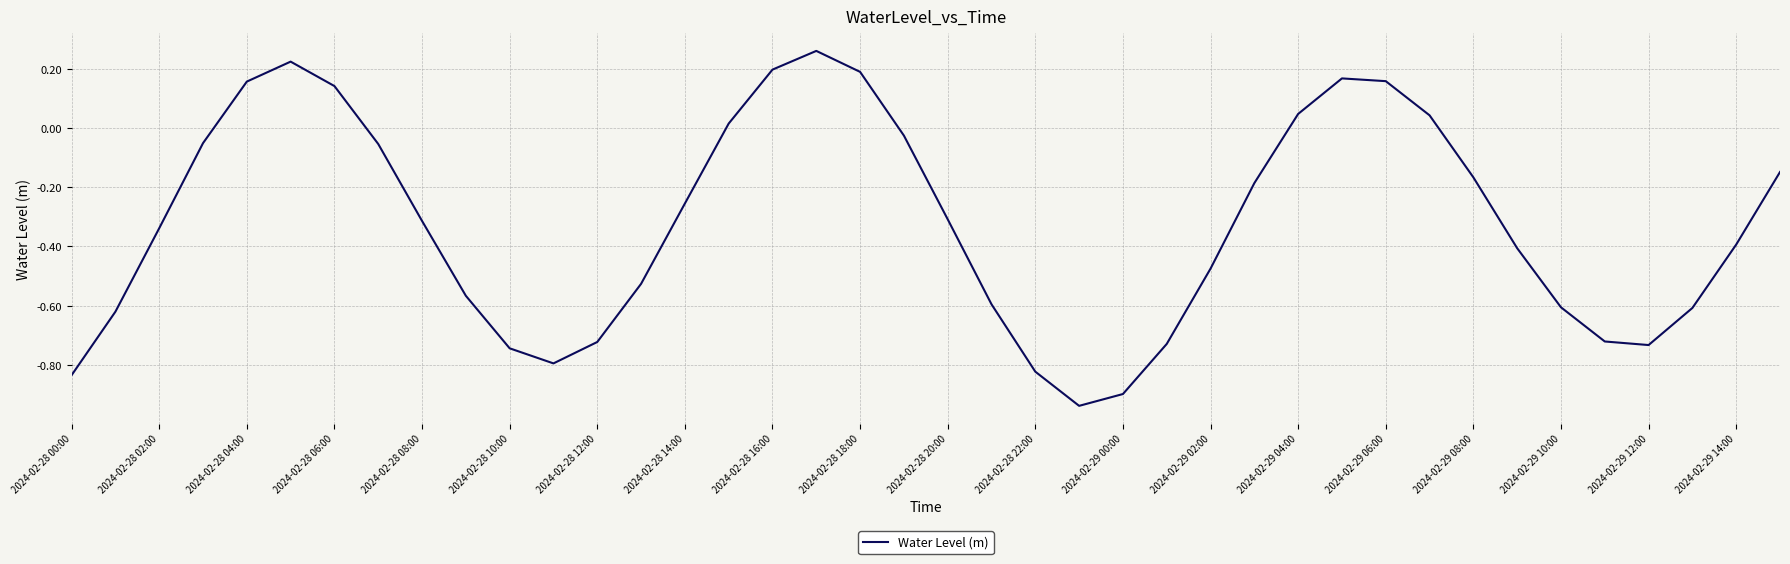

What is the difference between the maximum and minimum values?

1.2